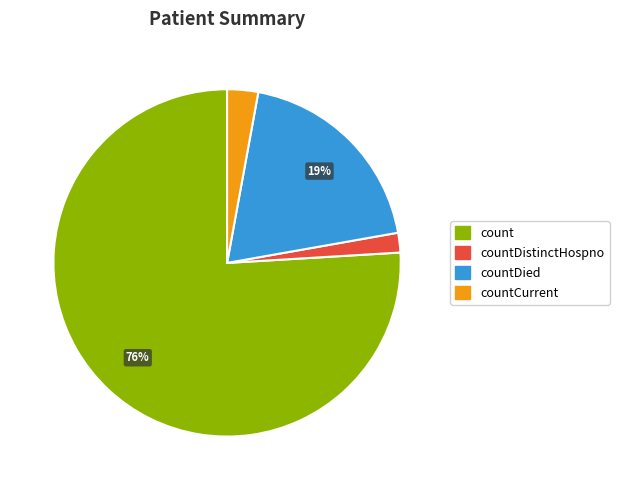

True or false: countDied accounts for 19% of the total.

True